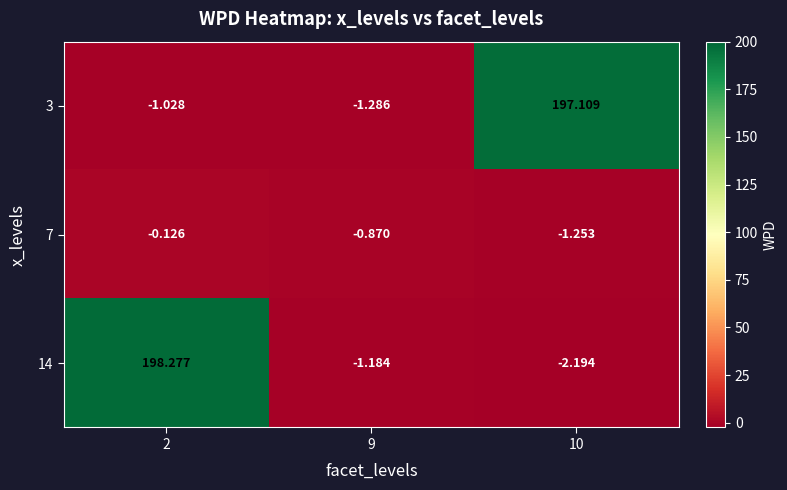

Which series changed the most between 2 and 10?

14